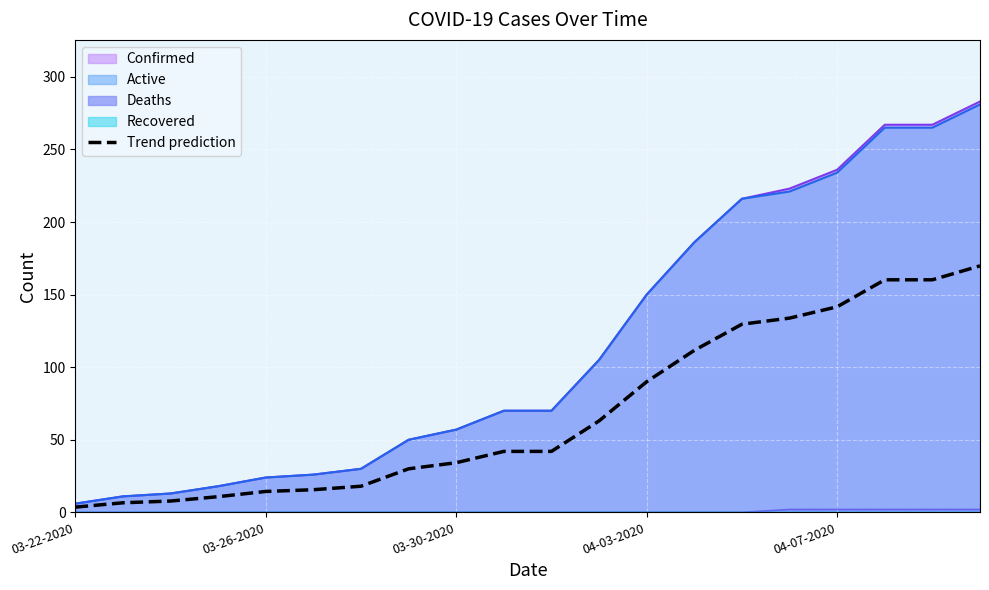

What is the change in value from 14 to 15?

+4.2